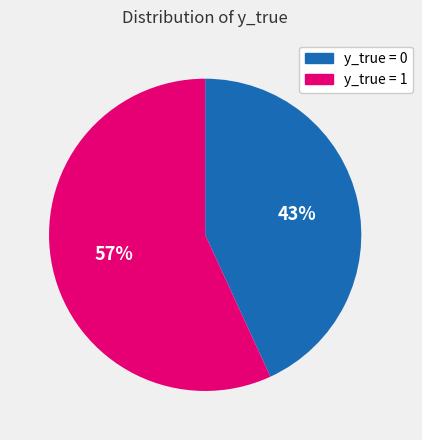

How many segments does this pie chart have?

2